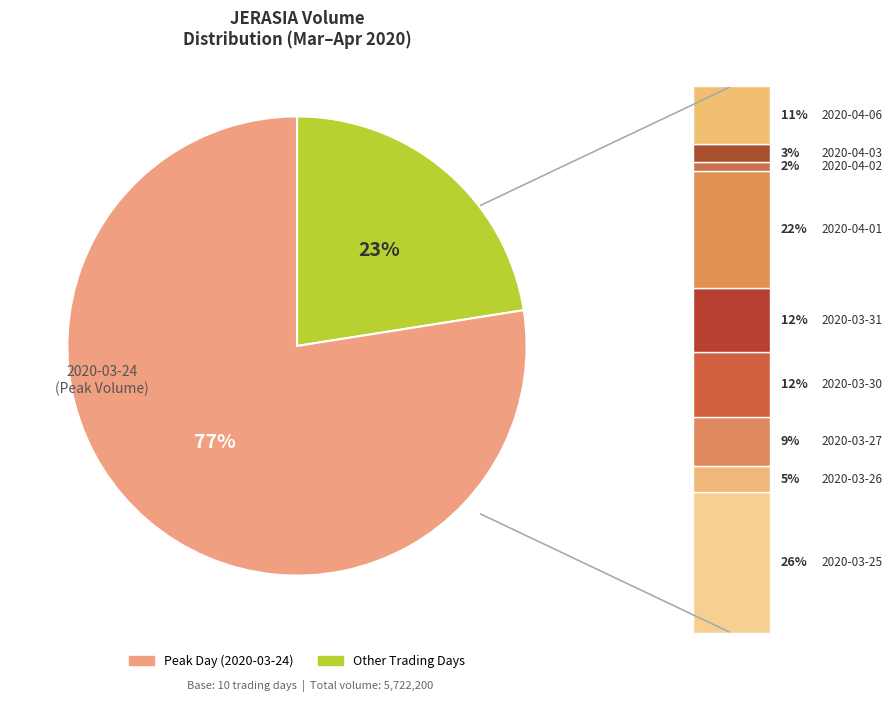

Is 2020-03-26 the majority of the pie?

No